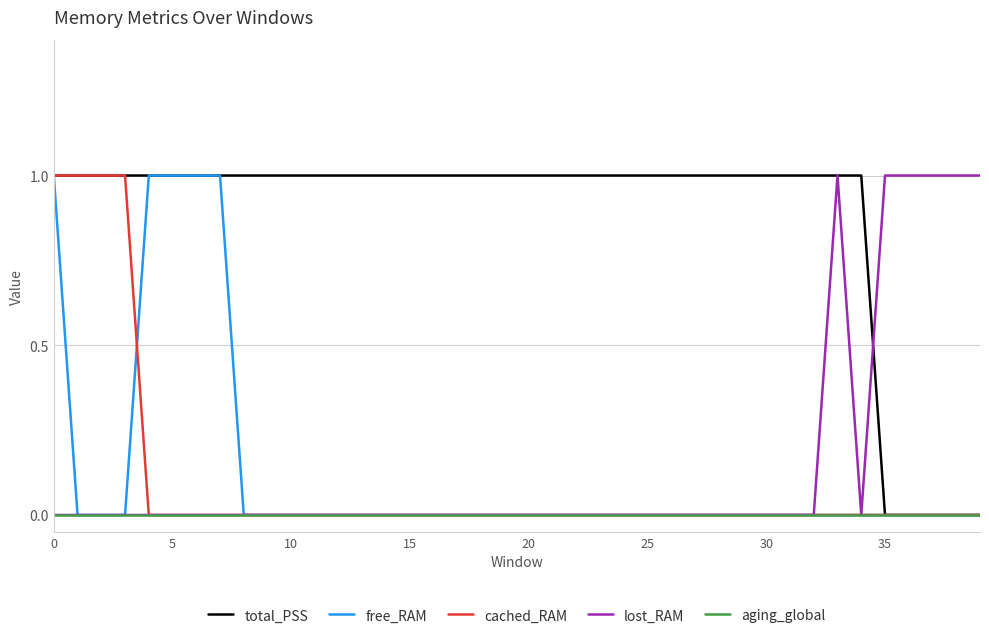

What is the difference between the maximum and minimum values in the cached_RAM series?

1